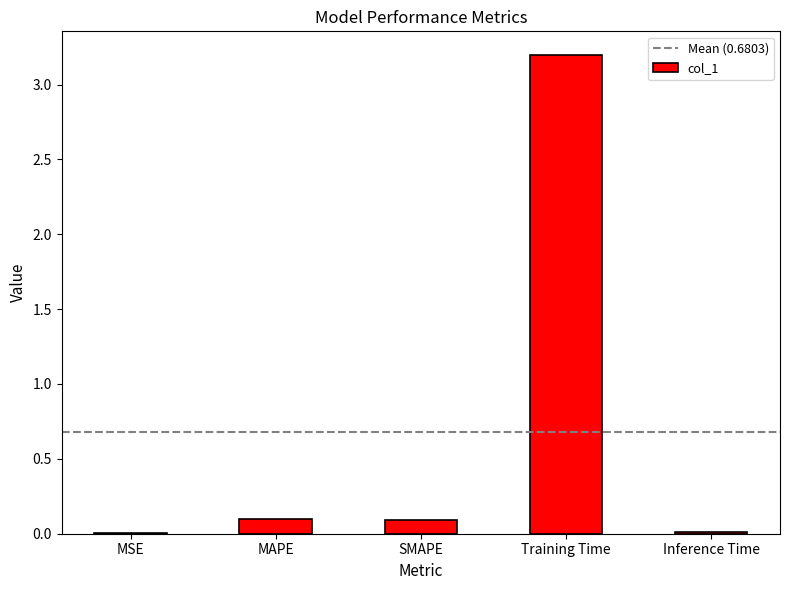

What is the change in value from MSE to Training Time?

+3.2